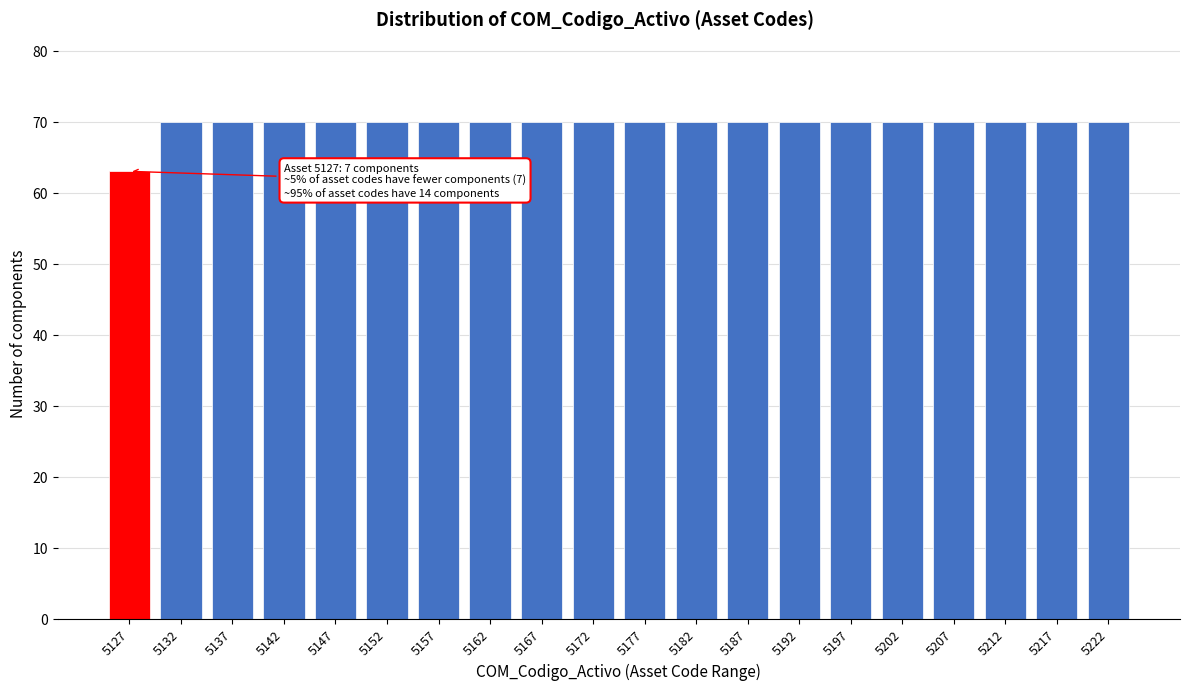

Reading left to right, extract all data points from this chart.

63	70	70	70	70	70	70	70	70	70	70	70	70	70	70	70	70	70	70	70